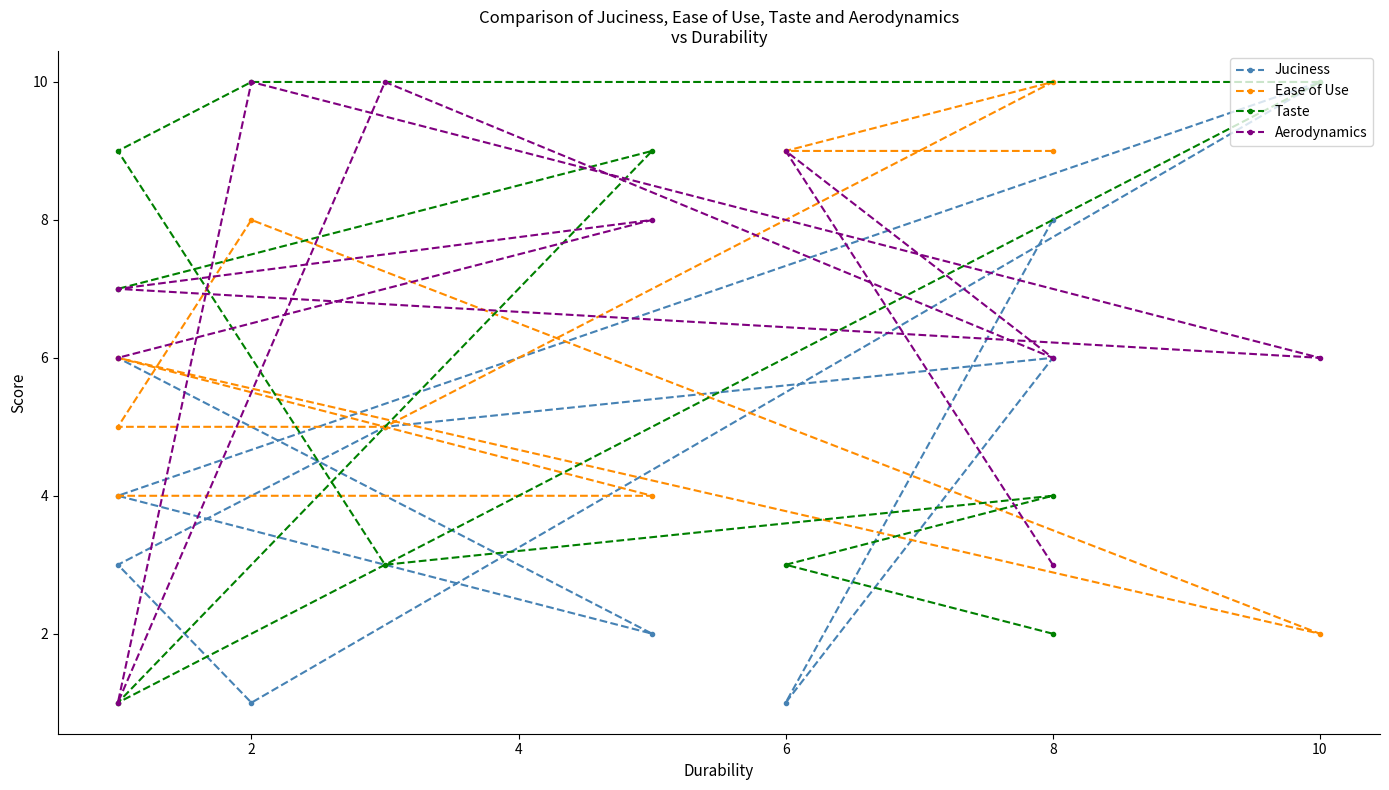

Does the chart have visible grid lines?

No